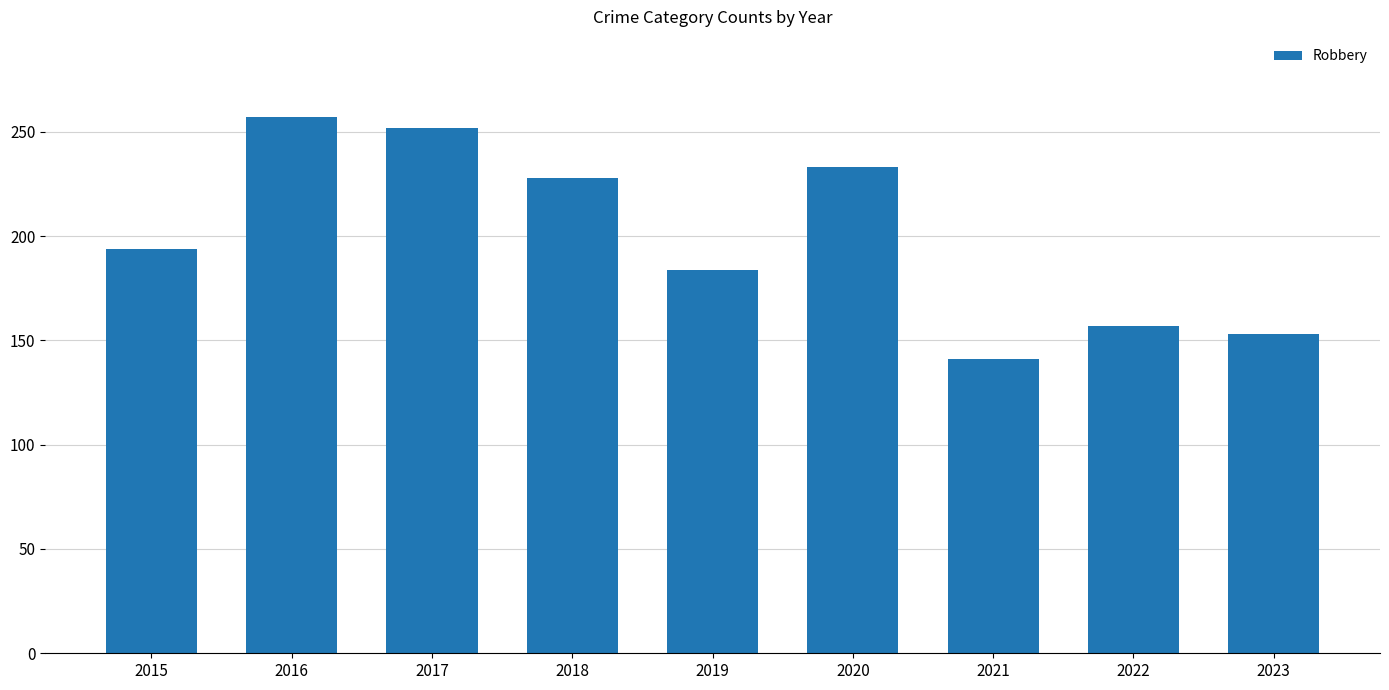

Where is the data nearest to the value 199?

2015